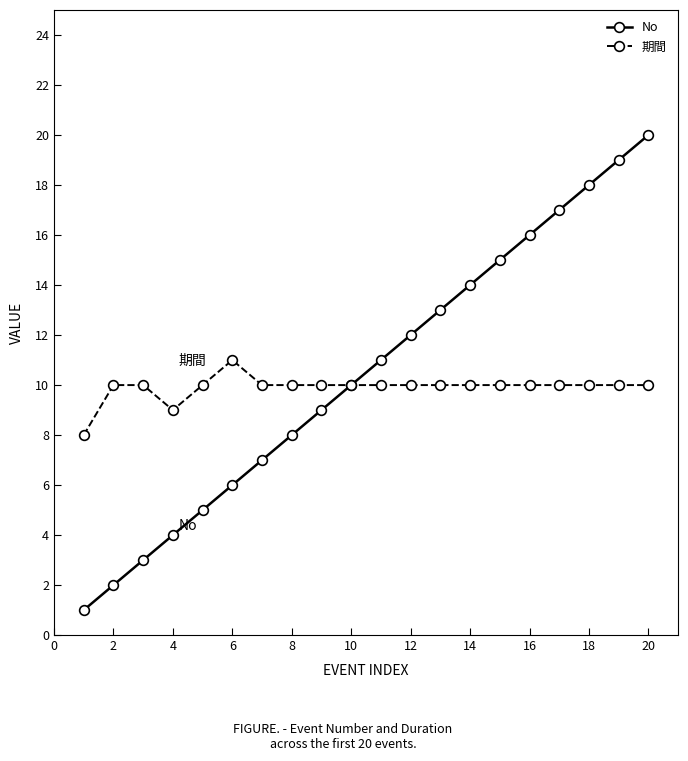

True or false: No has more than 2 interior local peaks.

False